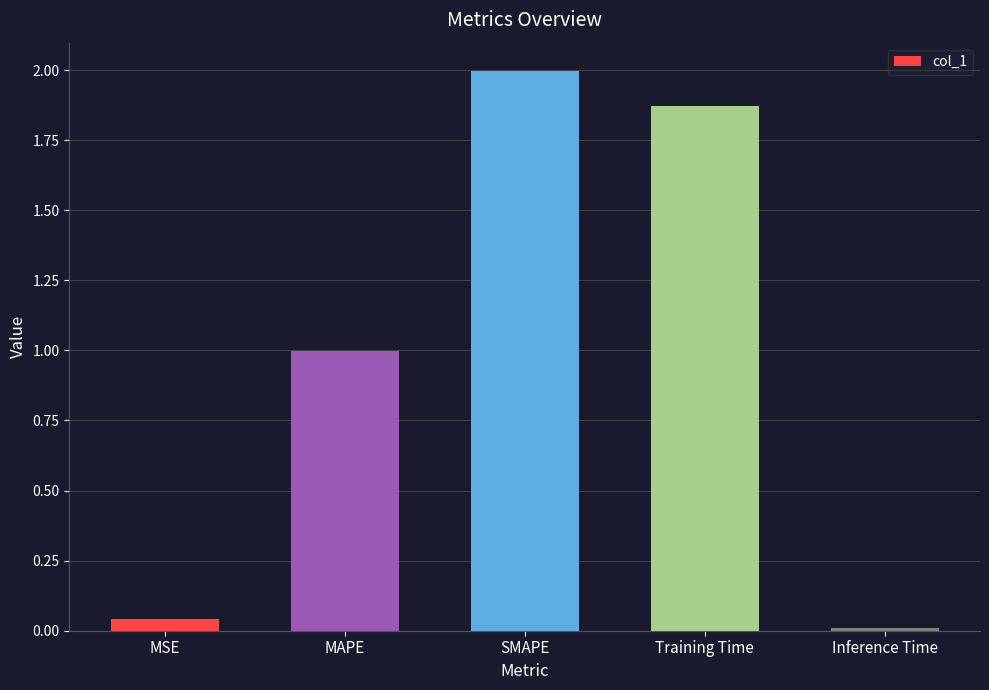

What is the change in value from SMAPE to Training Time?

-0.1